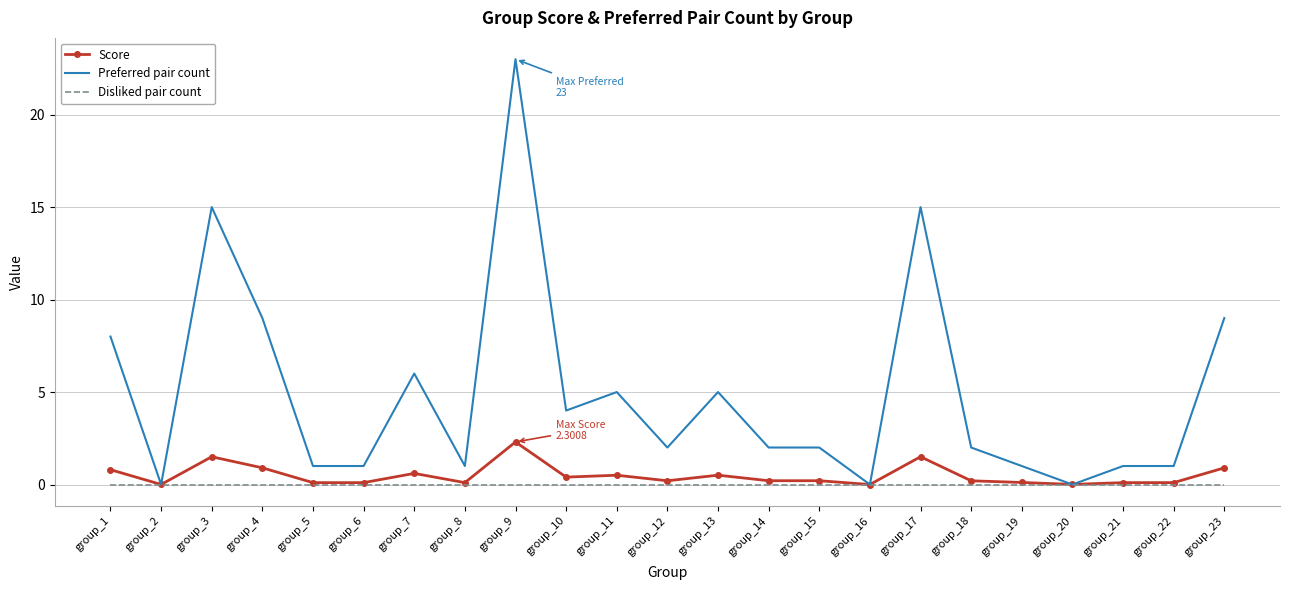

At group_13, list the series in order from largest to smallest.

Preferred pair count, Score, Disliked pair count